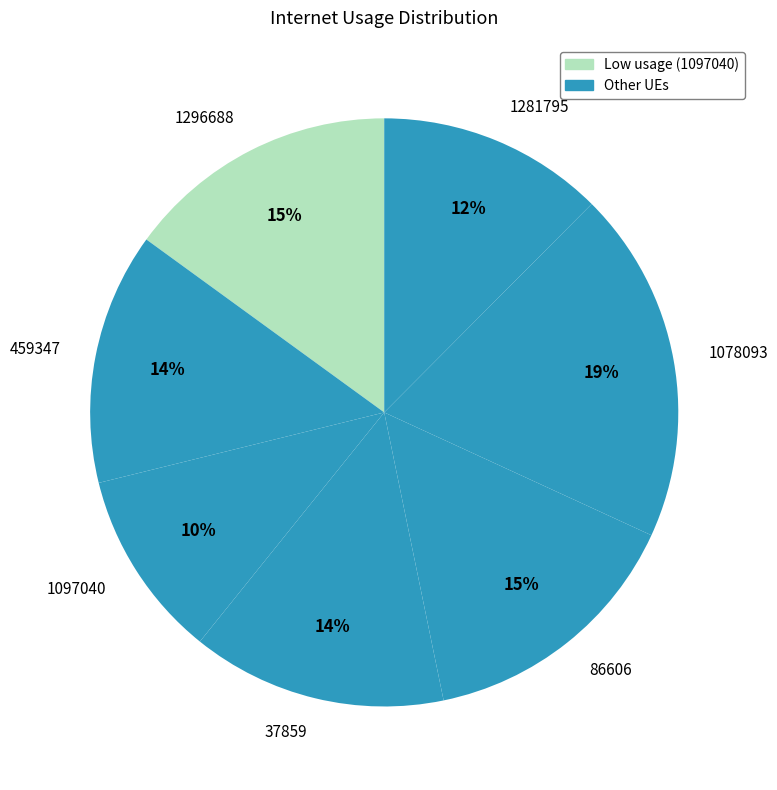

To the nearest percent, what is the average slice percentage?

14%